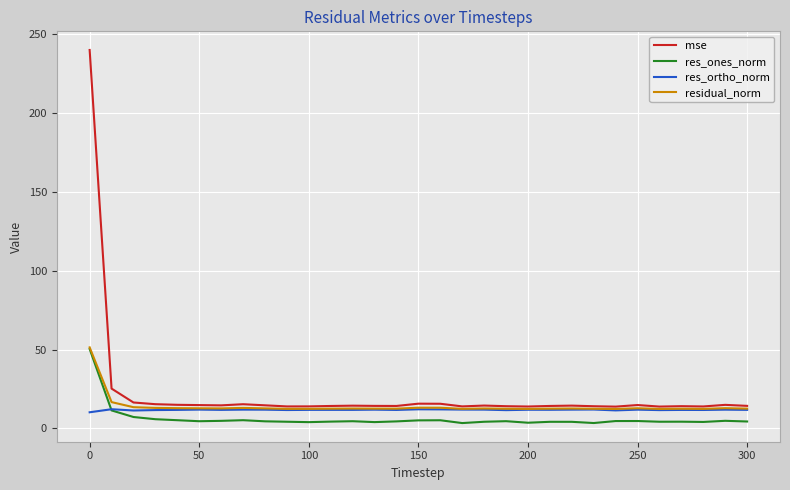

Which series has the largest total across all categories?

mse